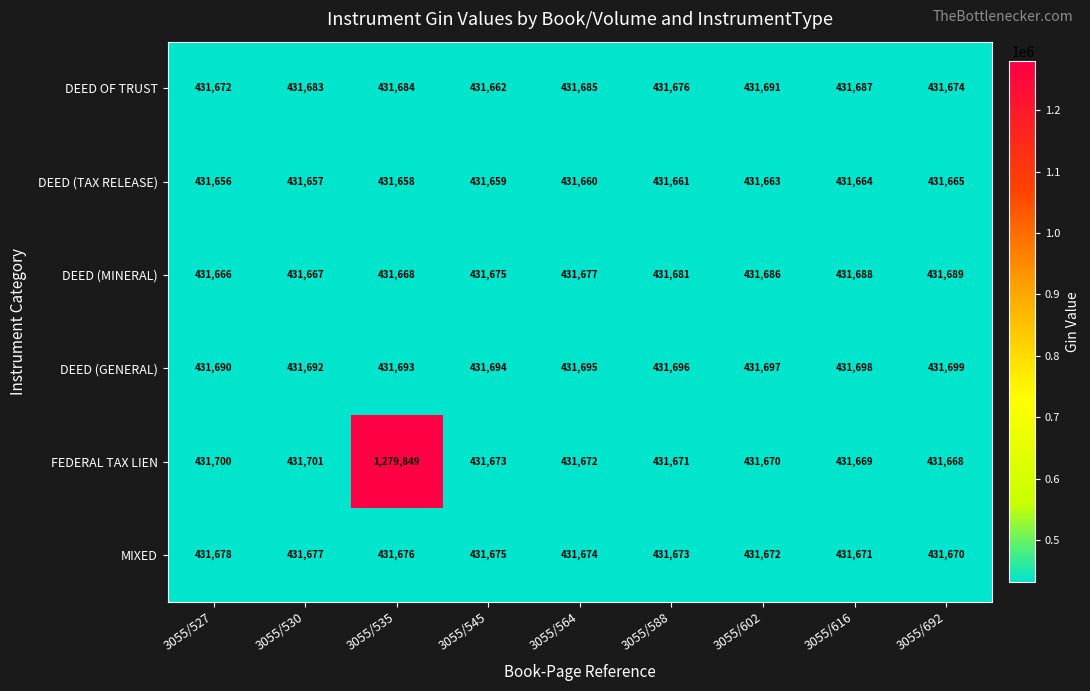

True or false: DEED OF TRUST has a value of 431684 at 3055/535.

True